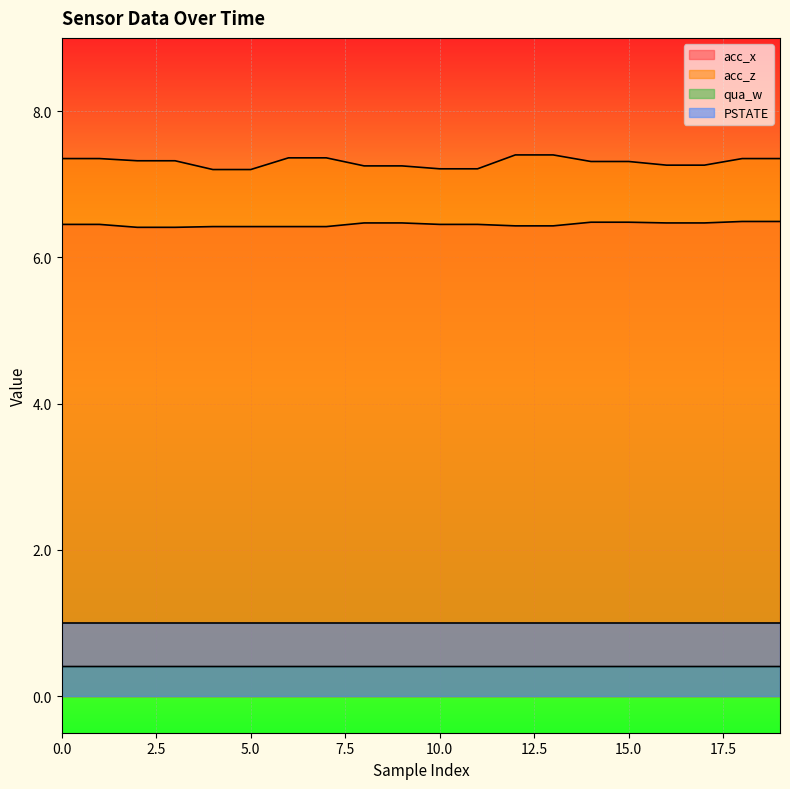

Is it true that qua_w equals 0.4 at 5.0?

True